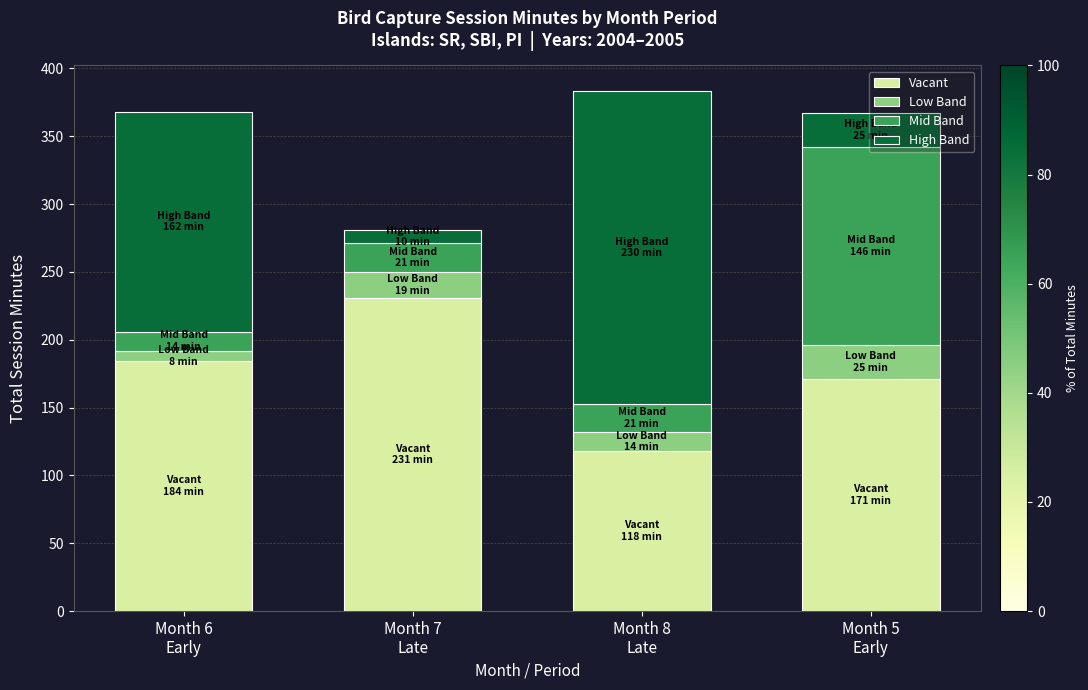

How many series are shown in this chart?

4